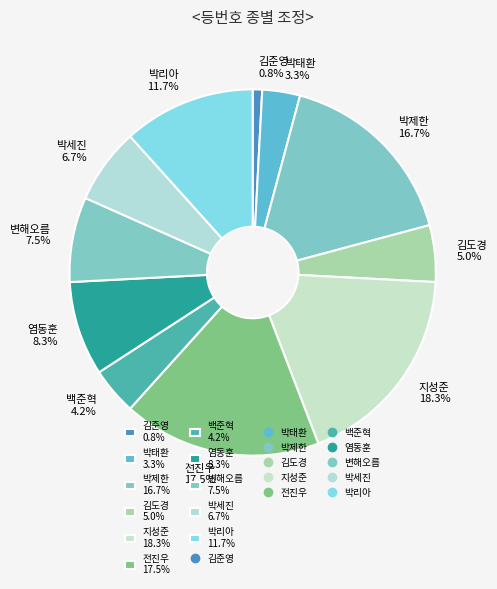

How much of the chart is everything except 지성준?

81.7%